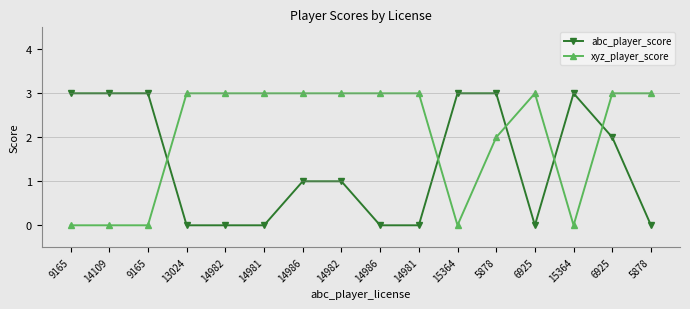

Reading left to right, list all the values displayed in this chart.

abc_player_score: 9165=3	14109=3	9165=3	13024=0	14982=0	14981=0	14986=1	14982=1	14986=0	14981=0	15364=3	5878=3	6925=0	15364=3	6925=2	5878=0
xyz_player_score: 9165=0	14109=0	9165=0	13024=3	14982=3	14981=3	14986=3	14982=3	14986=3	14981=3	15364=0	5878=2	6925=3	15364=0	6925=3	5878=3